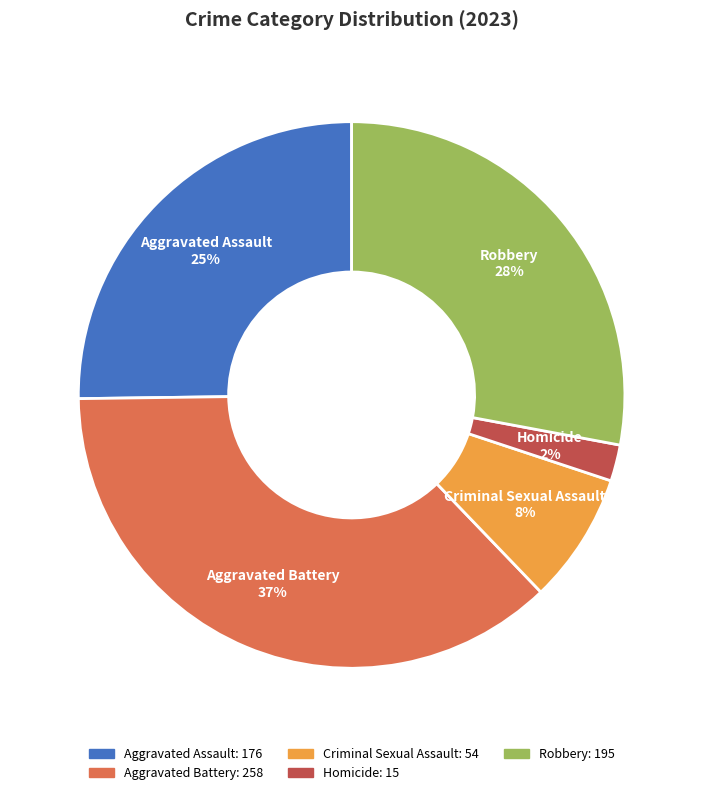

Is Criminal Sexual Assault the majority of the pie?

No